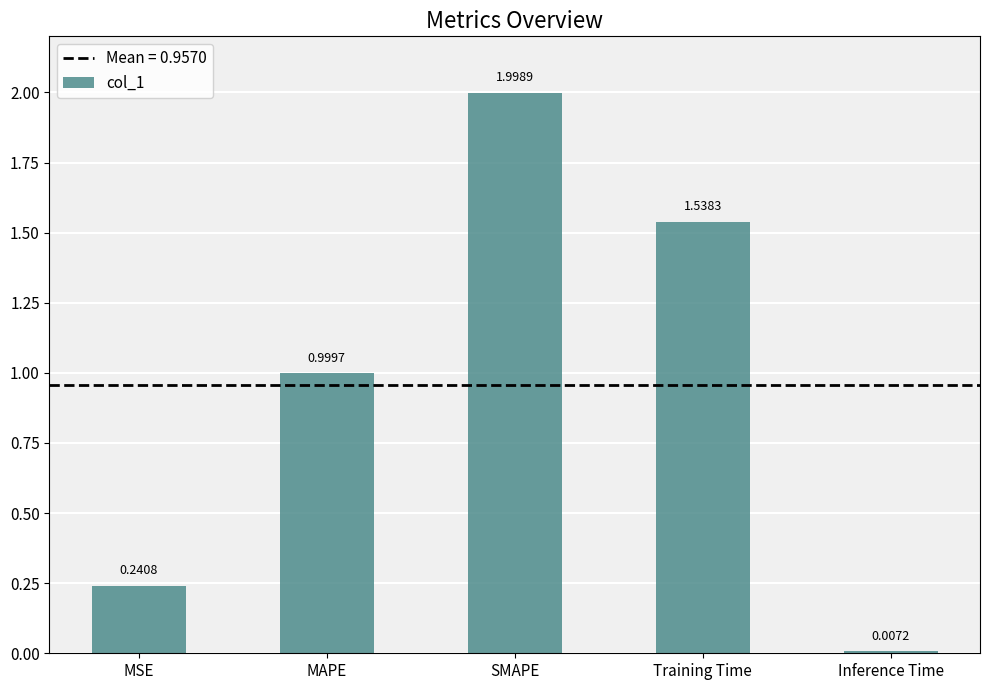

Count the number of data series in this chart.

1